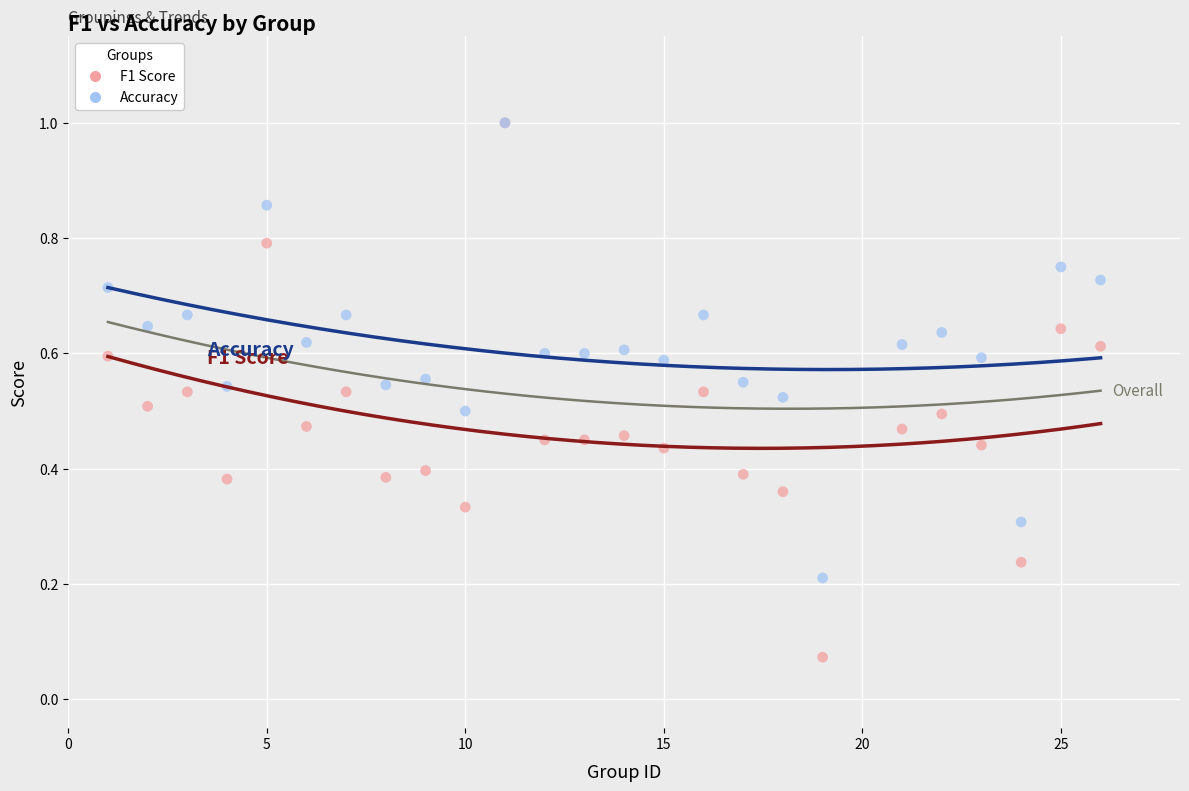

Which series contains the lowest Y value?

F1 Score